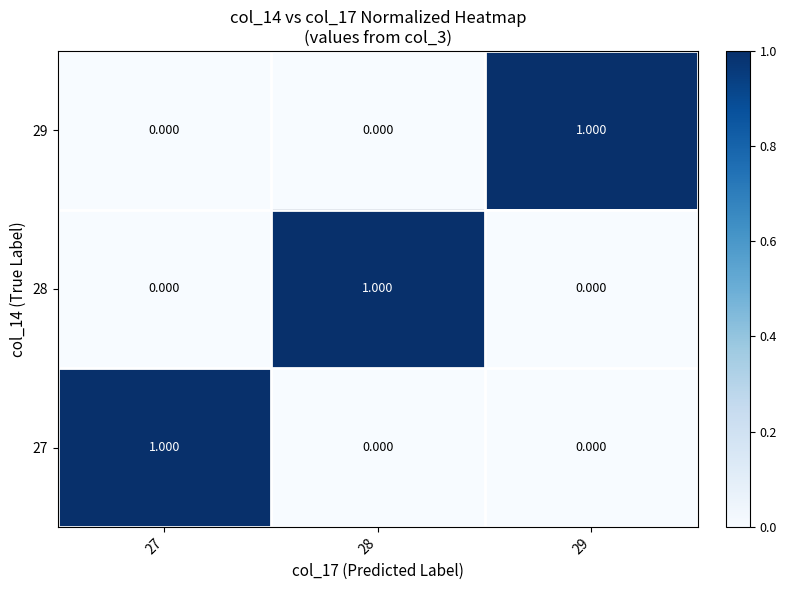

How many distinct data groups are displayed?

3